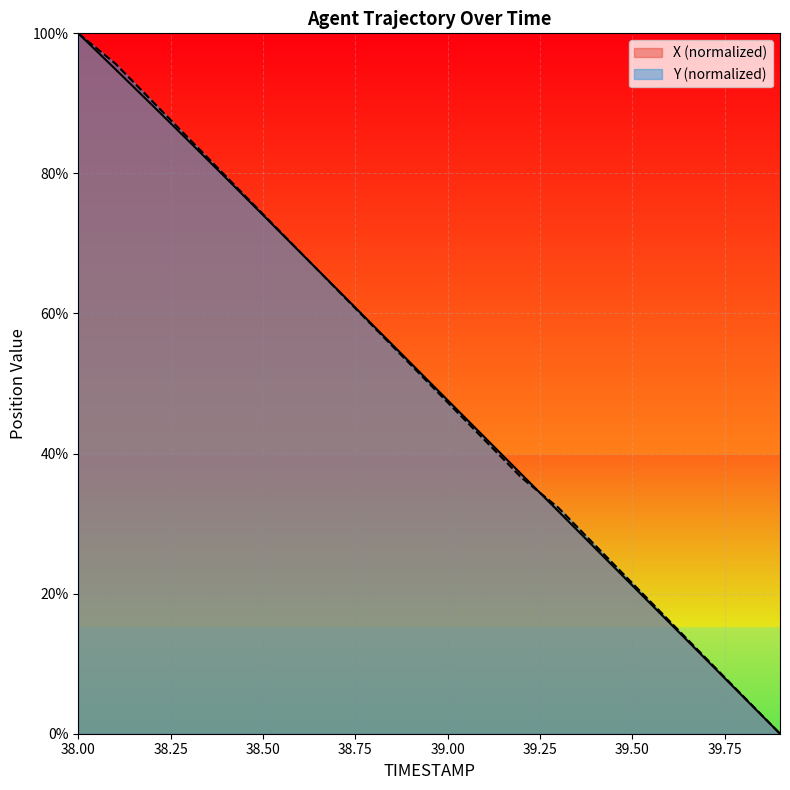

What is the sum of all Y values?

1006.5